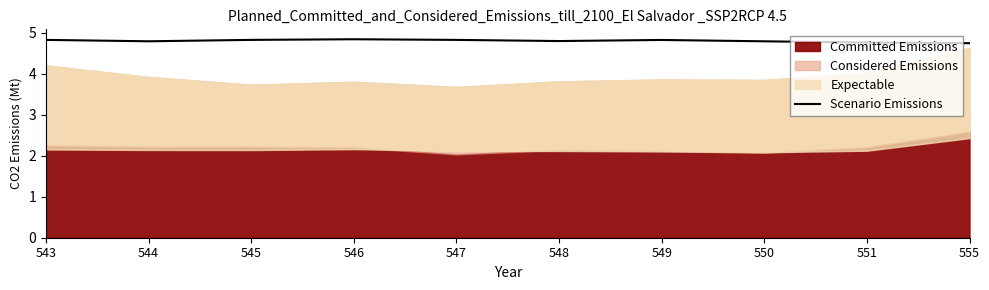

True or false: Scenario Emissions has a value of 1.8 at 546.

False